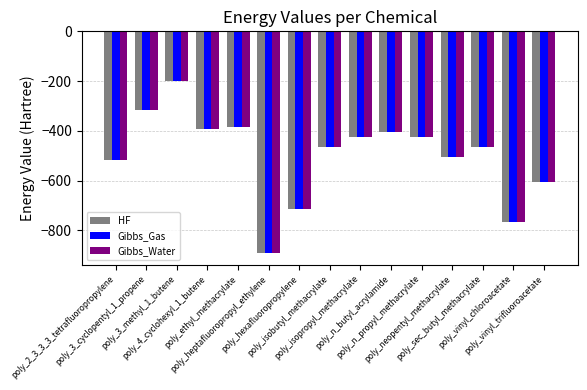

How many groups of bars are there?

15